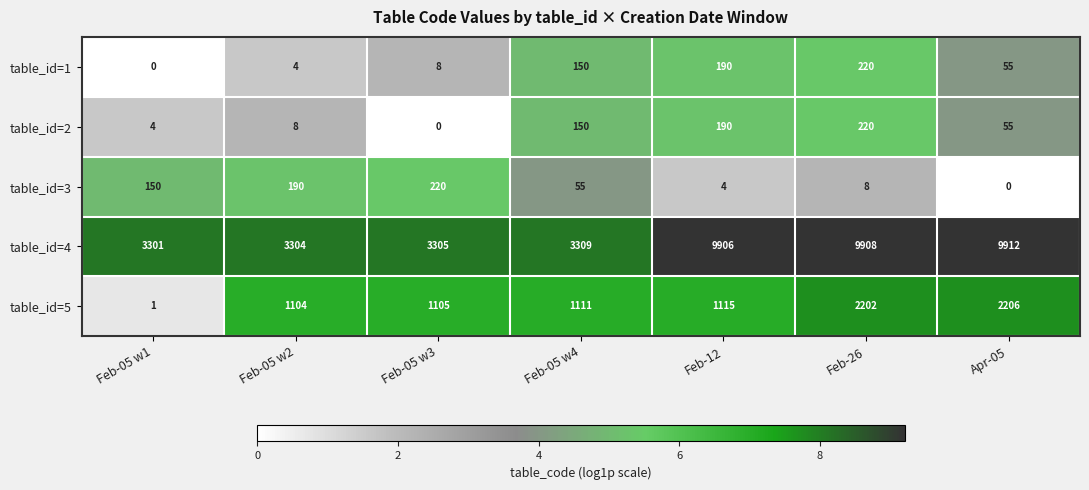

Which series has the largest total across all categories?

table_id=4